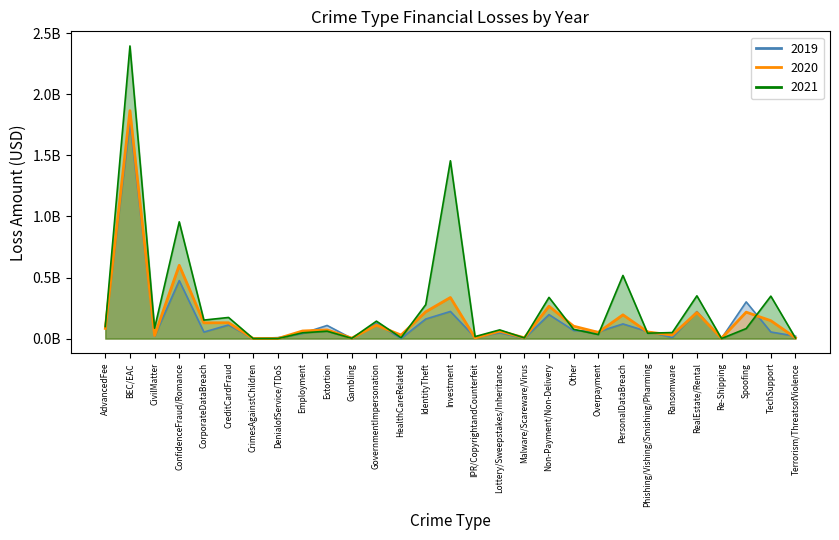

What is the label of the 28th point from the left?

TechSupport